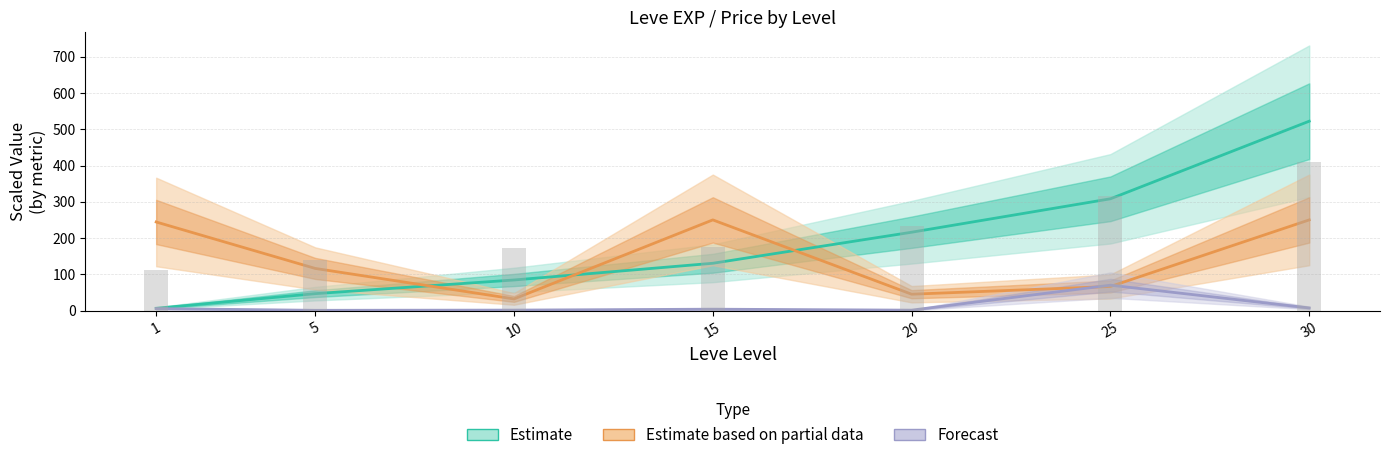

The value of Gil (scaled) at 20 is 115.9. True or false?

False